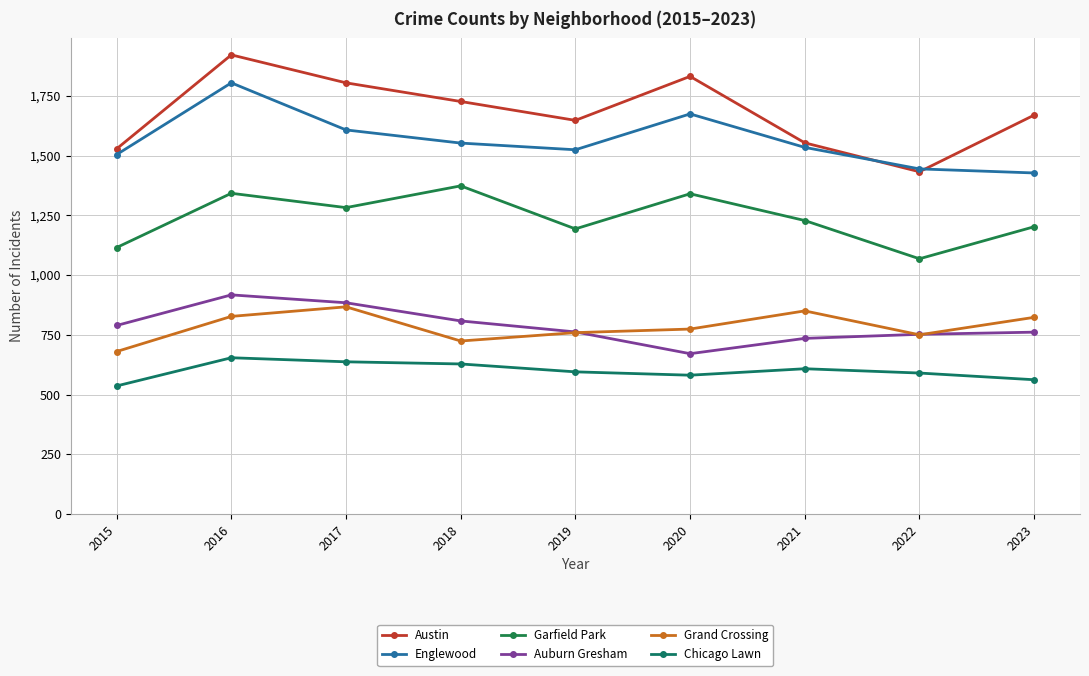

What is the minimum value shown in the chart?

536